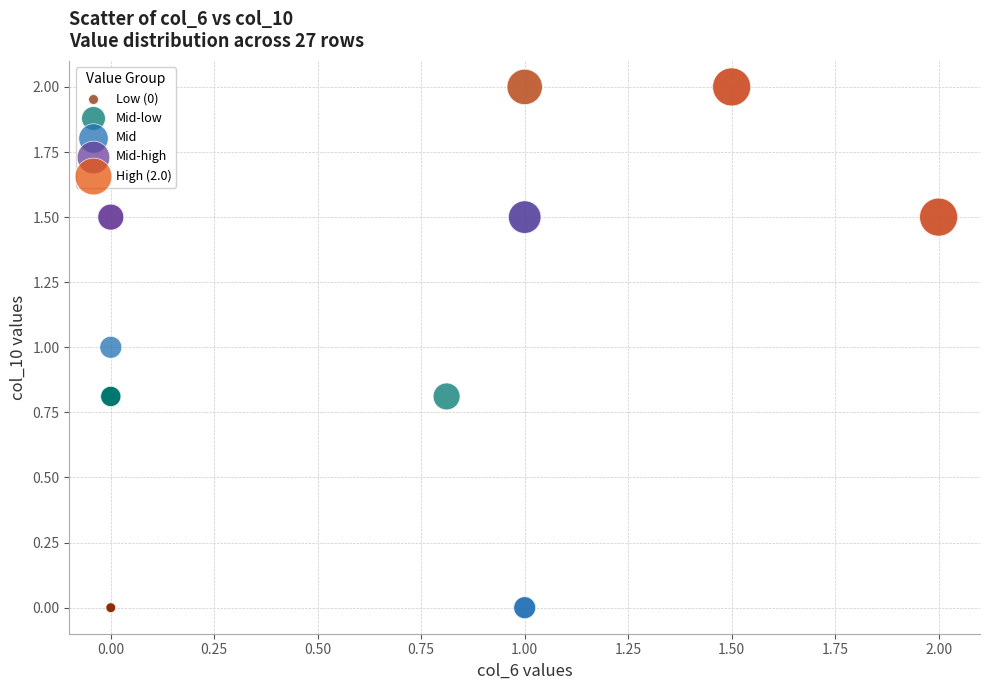

What are all the series names shown in the legend?

Low (0), Mid-low, Mid, Mid-high, High (2.0)